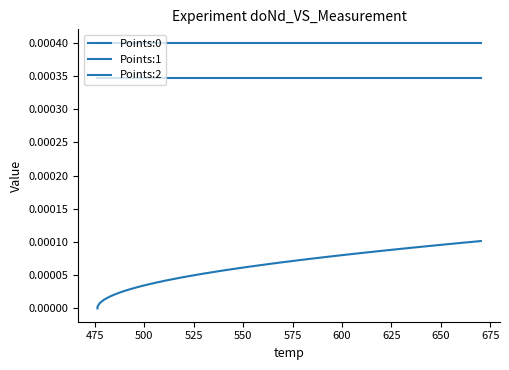

True or false: Points:1 and Points:2 intersect in this chart.

False